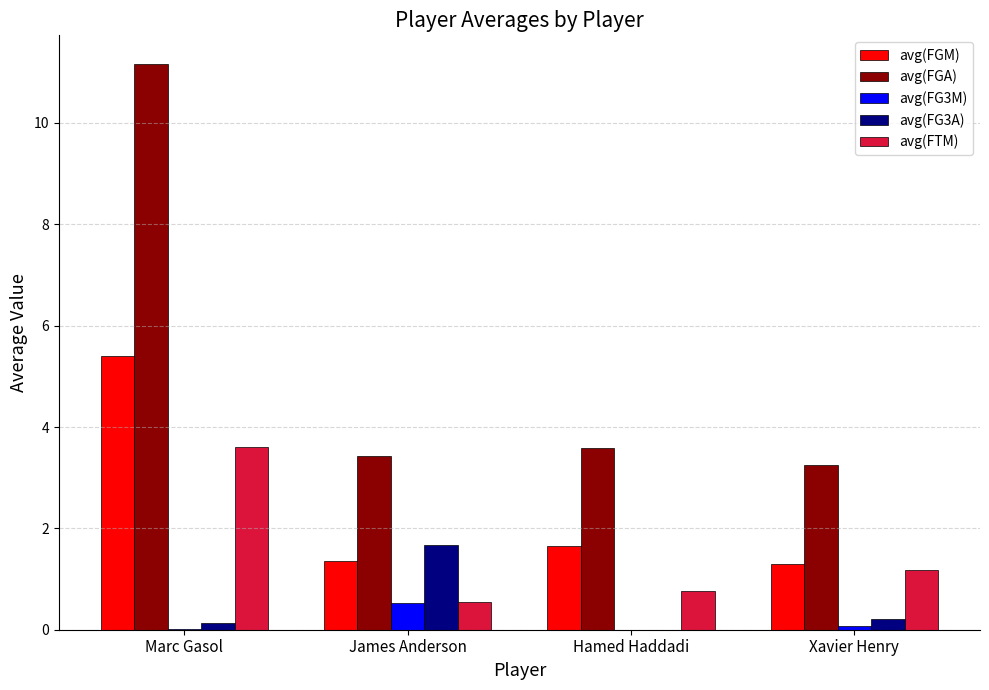

Which series changed the most between Marc Gasol and Xavier Henry?

avg(FGA)